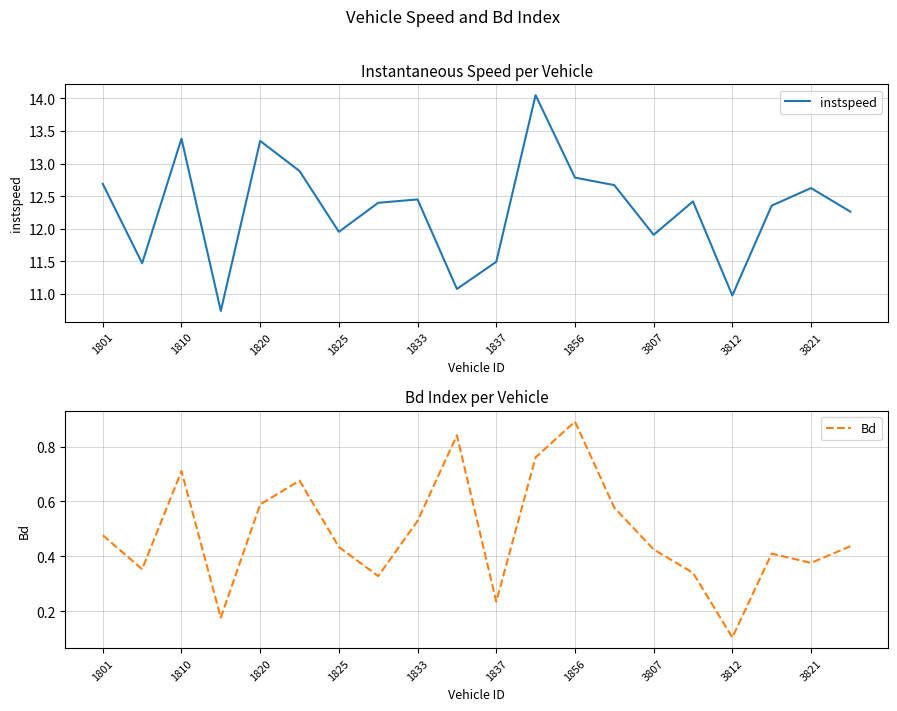

What is the lowest value of the instspeed series?

10.7